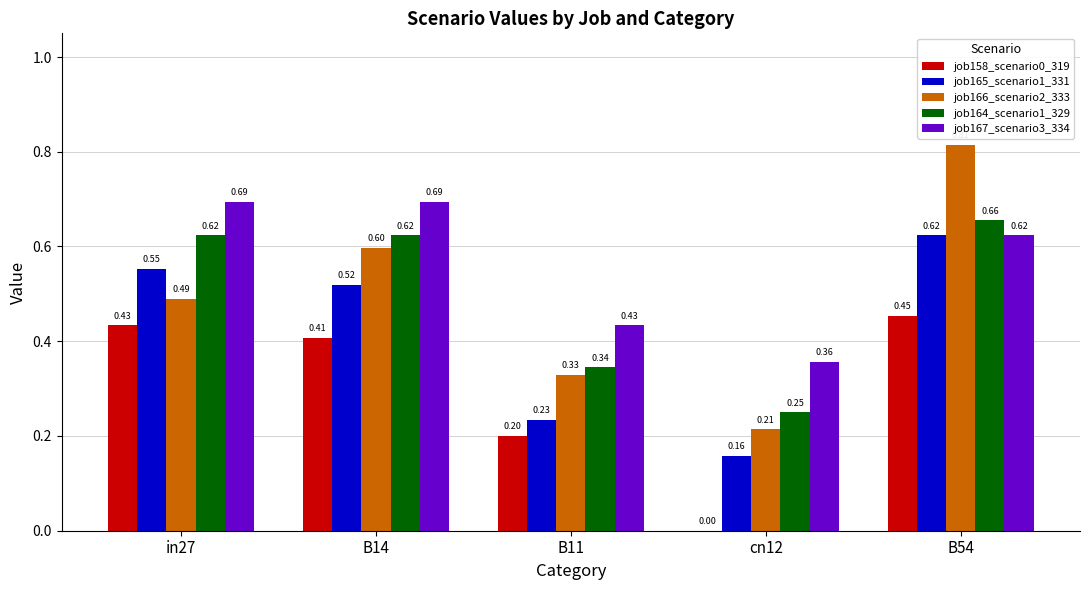

What is the sum of the job167_scenario3_334 values at in27 and B14?

1.4